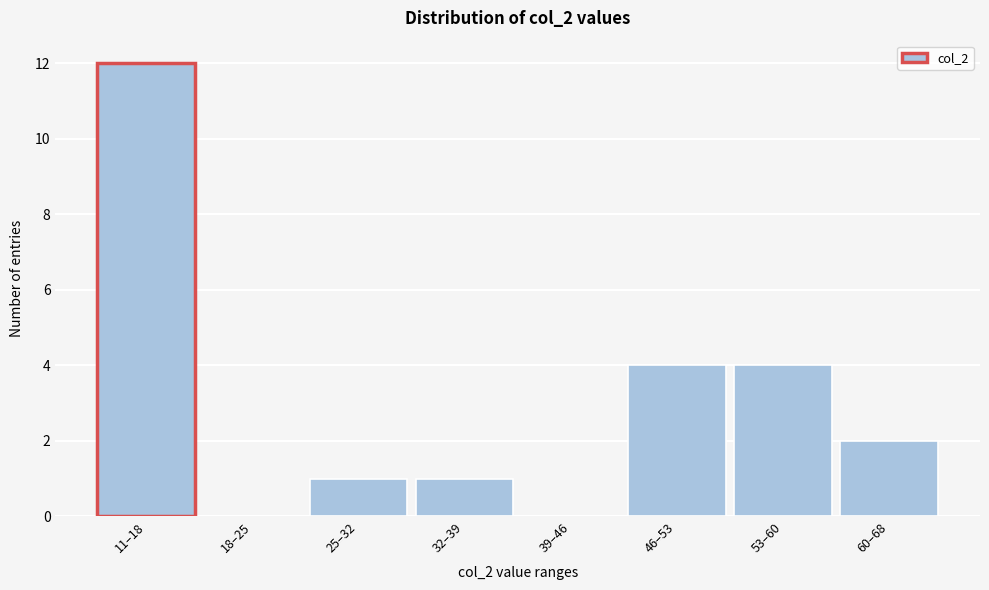

Reading right to left, extract all data points from this chart.

60–68=2	53–60=4	46–53=4	39–46=0	32–39=1	25–32=1	18–25=0	11–18=12